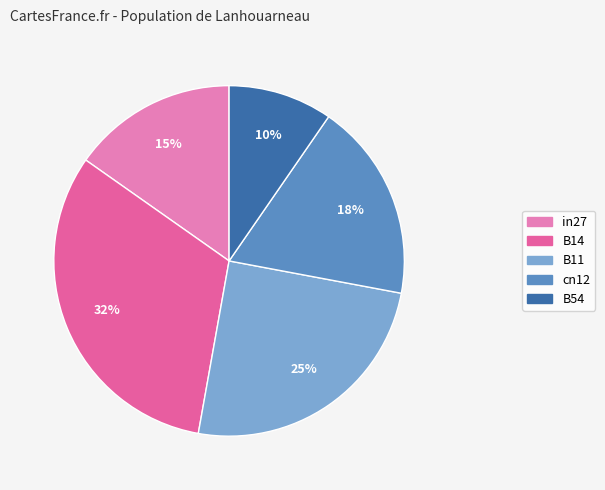

Rank the categories by value from lowest to highest.

B54, in27, cn12, B11, B14